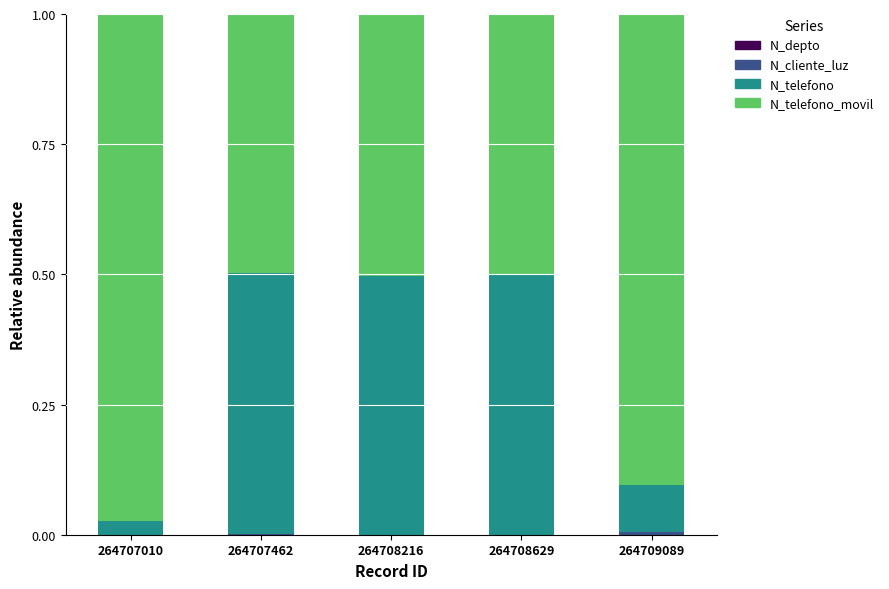

Does the chart contain stacked bars?

Yes